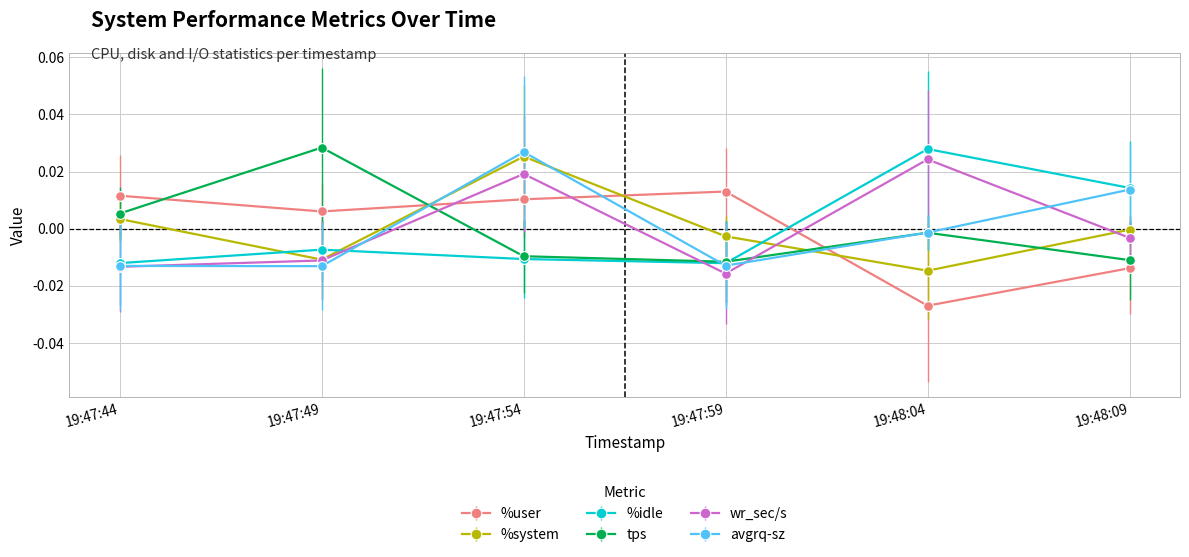

How many times do avgrq-sz and %system cross each other?

3